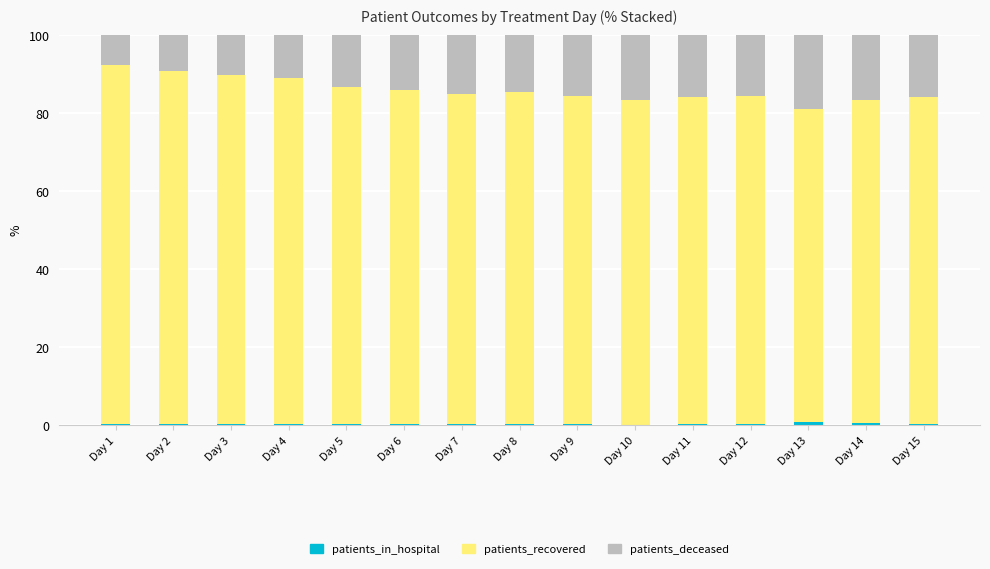

Are the bars grouped side by side (vs. stacked)?

No